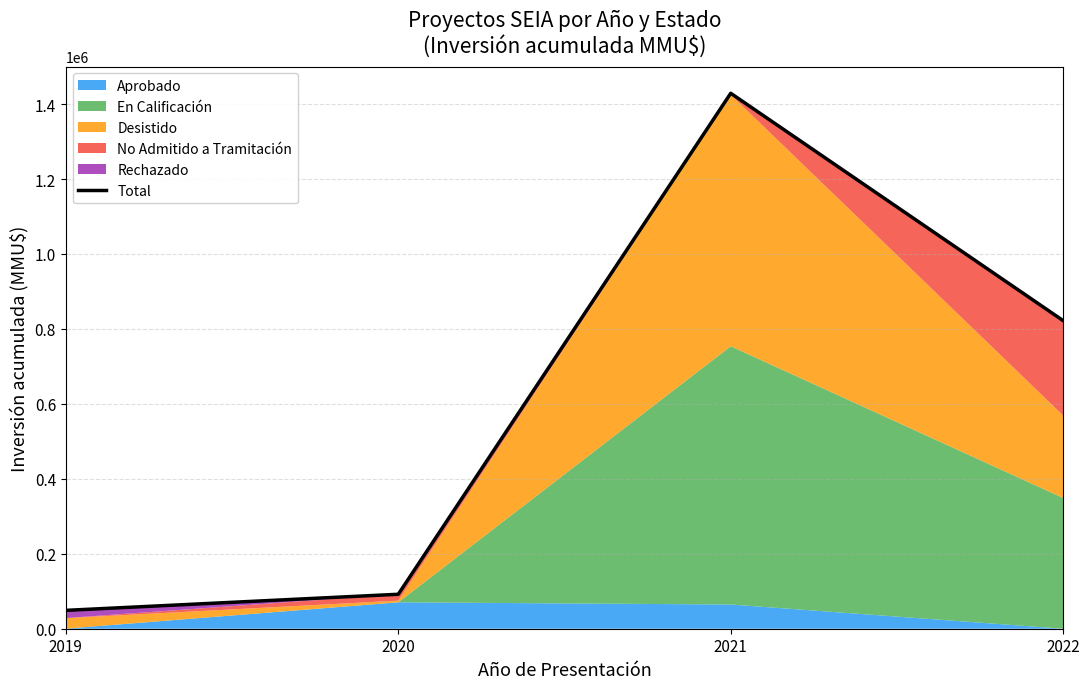

What is the smallest value displayed?

49006